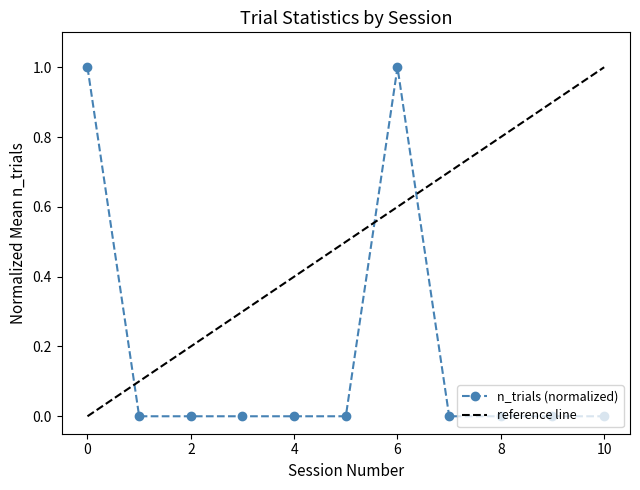

What is the change in value from 3 to 6?

+1